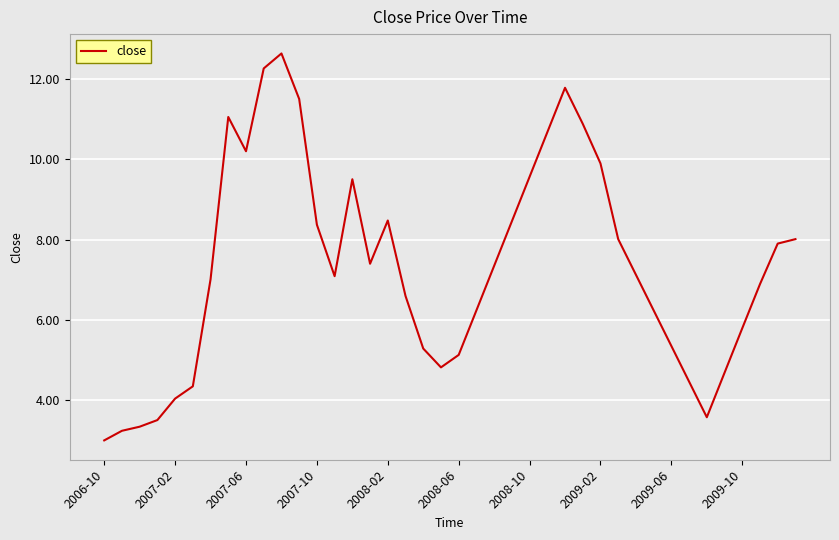

What is the difference between the maximum and minimum values?

9.7